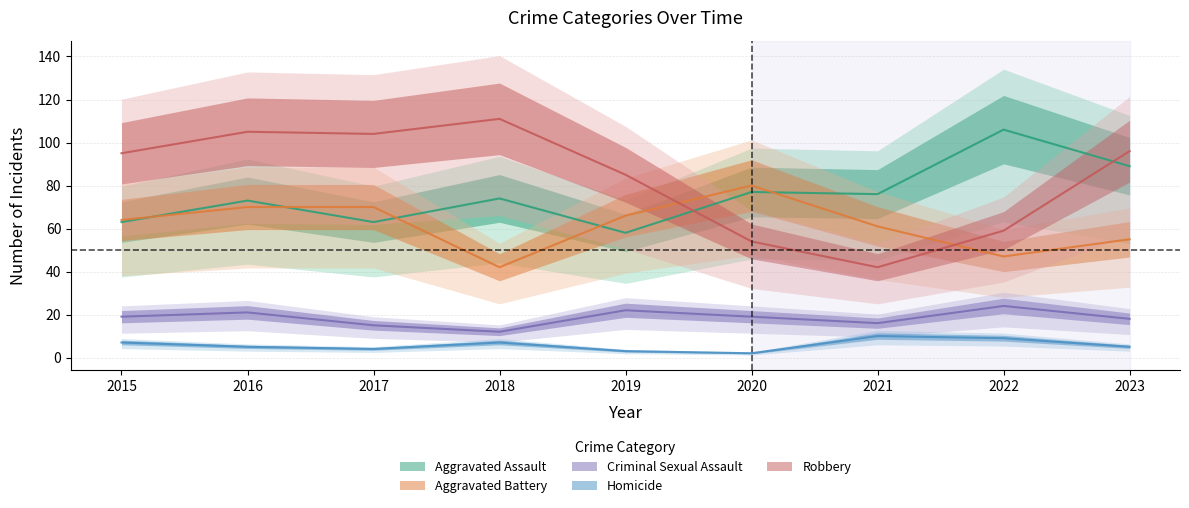

What is the total value across all series at 2020?

232